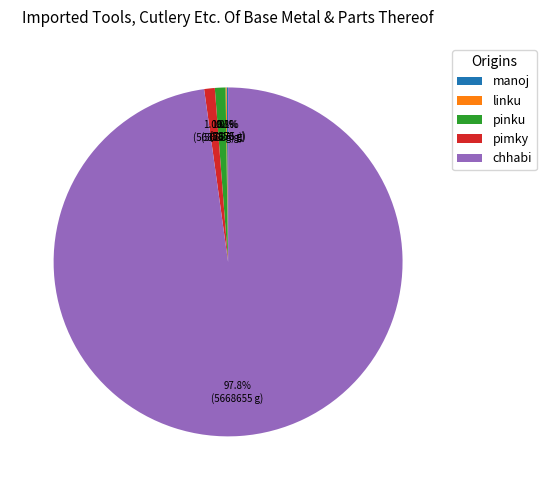

To the nearest percent, what portion does chhabi represent?

98%